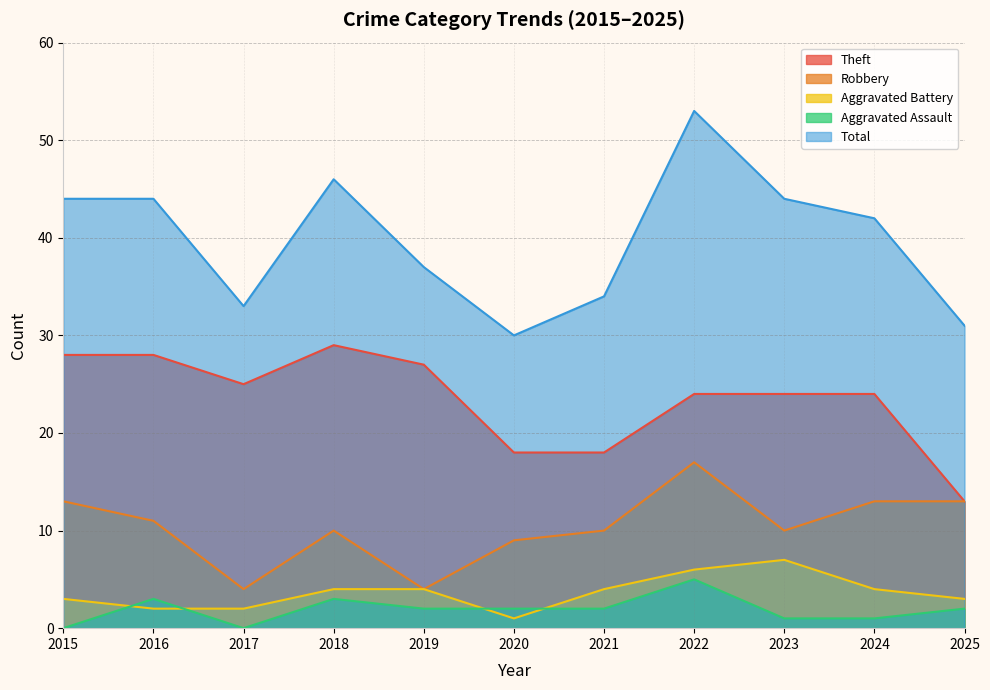

Which series has the largest total across all categories?

Total